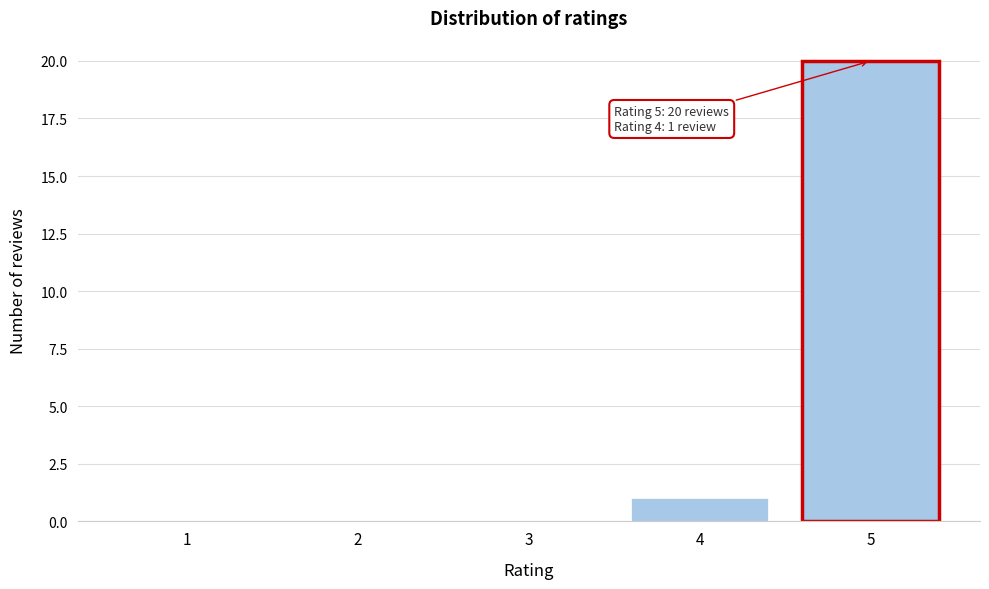

Reading left to right, list all the values displayed in this chart.

1=0	2=0	3=0	4=1	5=20